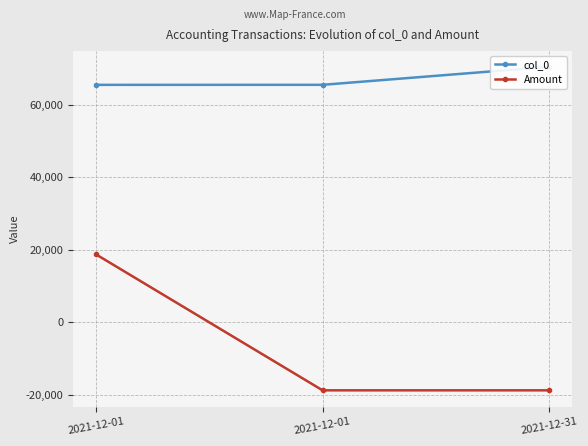

Reading left to right, list all the values displayed in this chart.

col_0: 2021-12-01=65497.0	2021-12-01=65505.0	2021-12-31=70480.0
Amount: 2021-12-01=18774.8	2021-12-01=-18774.8	2021-12-31=-18774.8